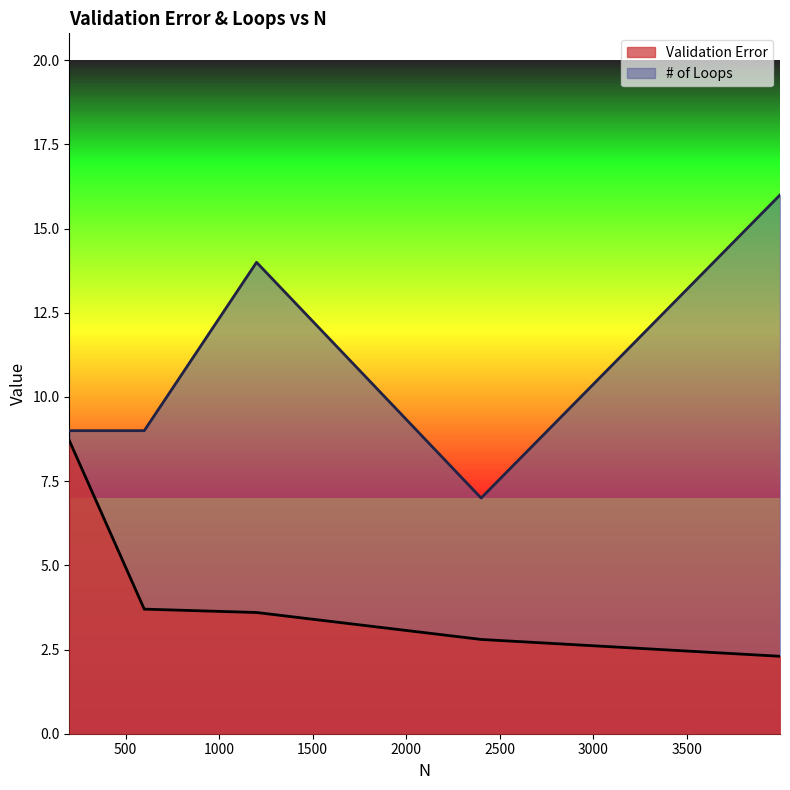

True or false: # of Loops and Validation Error intersect in this chart.

False